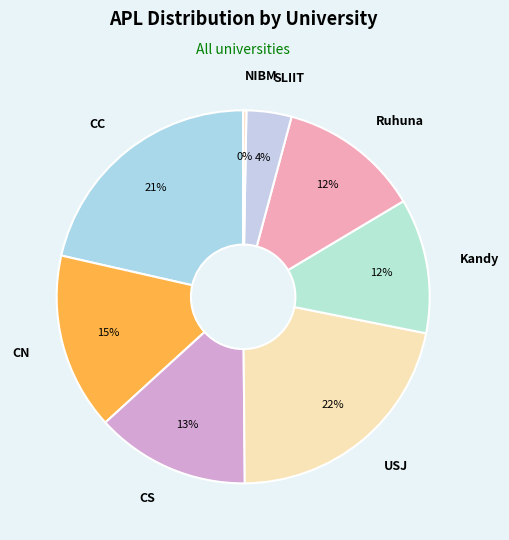

What percentage is the CS slice, to the nearest percent?

13%